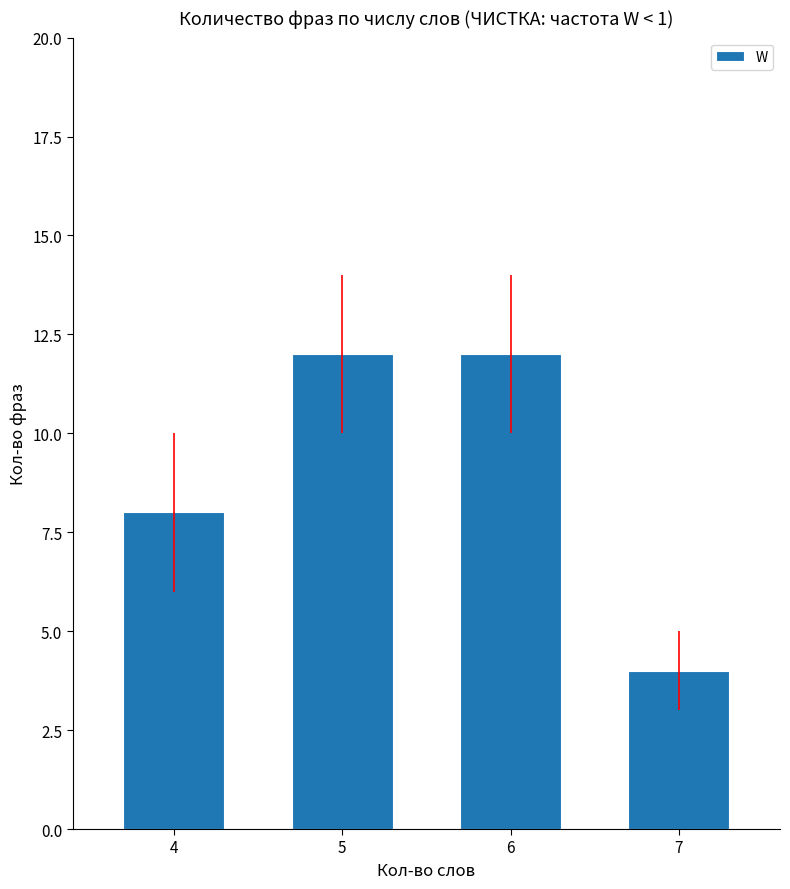

What is the difference between the maximum and second lowest values?

4